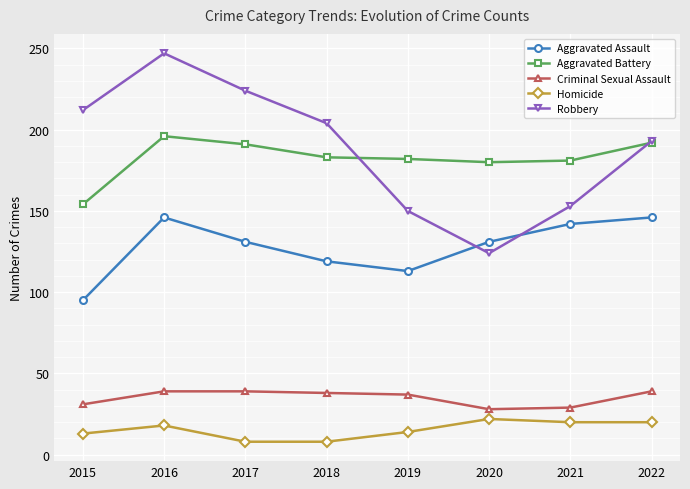

The Aggravated Battery series shows 182 at 2019. True or false?

True